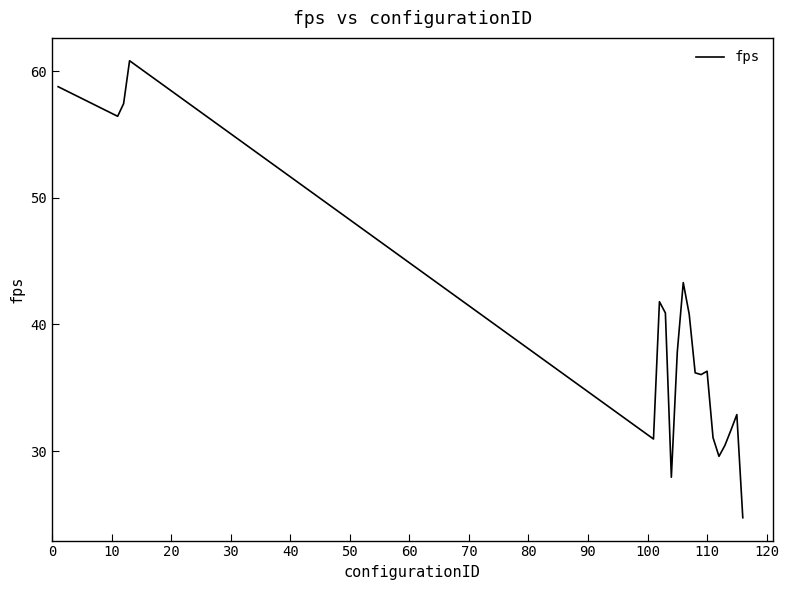

What is the maximum value shown in the chart?

60.8